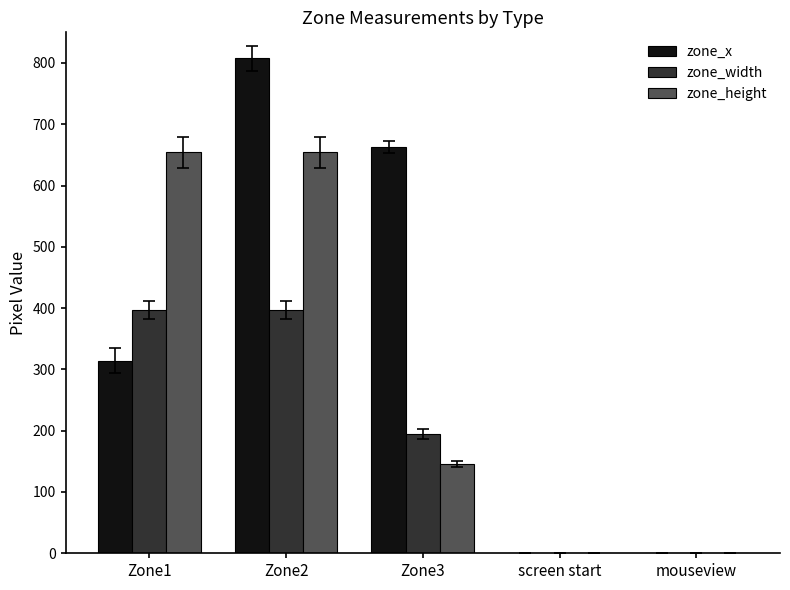

Which series changed the most between Zone1 and screen start?

zone_height